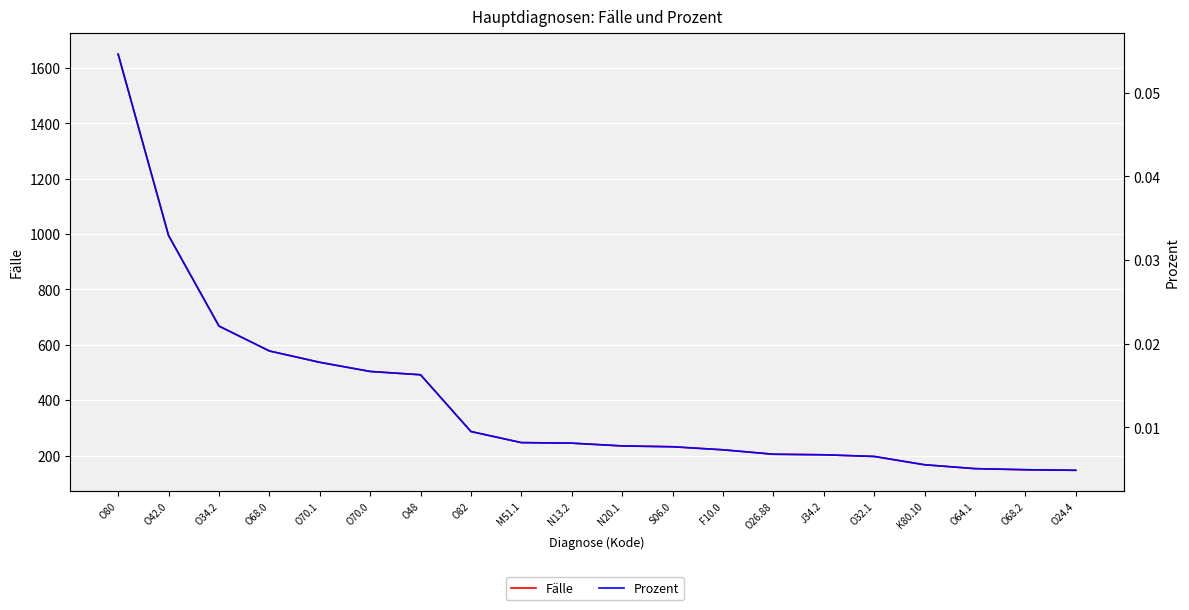

What is the label of the 13th point from the left?

F10.0